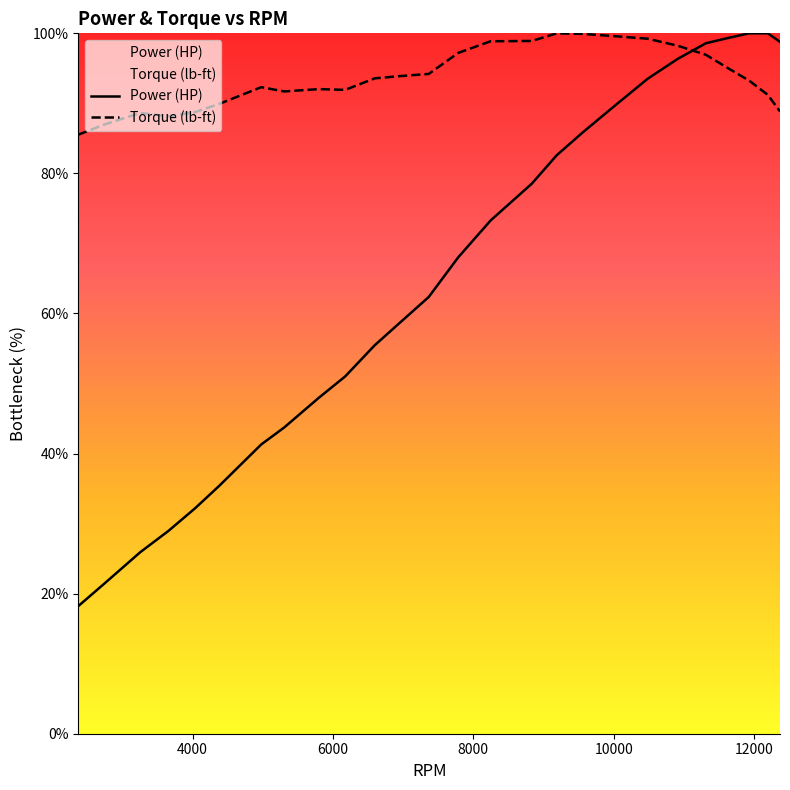

The Torque (lb-ft) series shows 150.9 at 6955.597826086957. True or false?

False